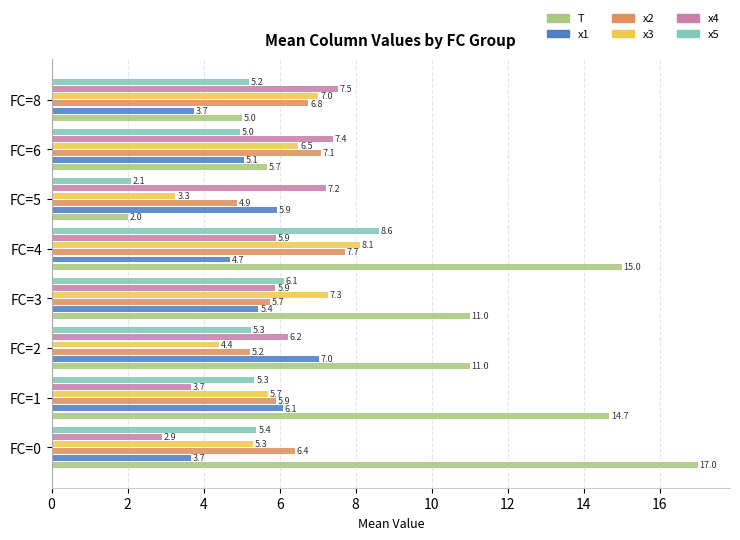

The x1 series shows 5.4 at FC=3. True or false?

True